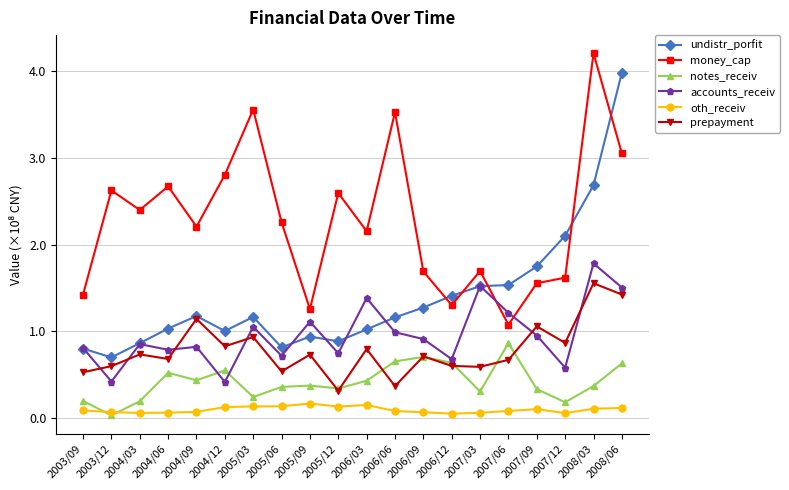

Which category has the lowest value in the prepayment series?

2005/12